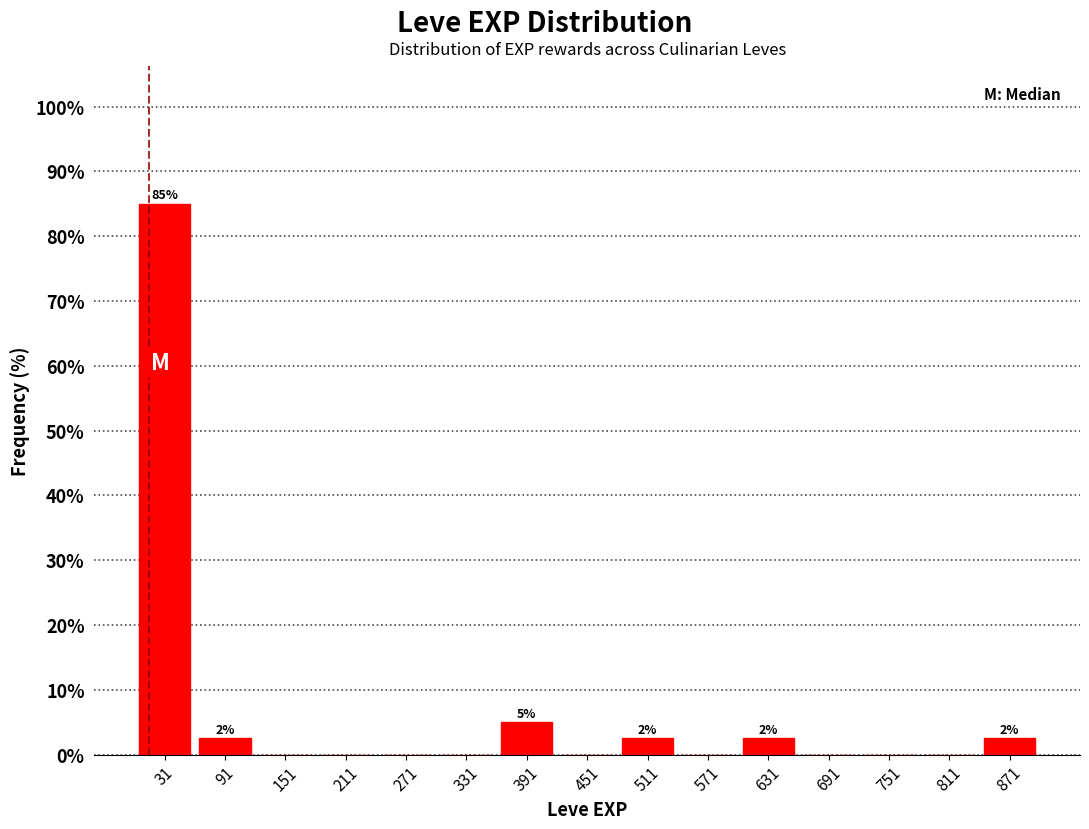

Over which range of the x-axis is the bar tallest?

1 to 61